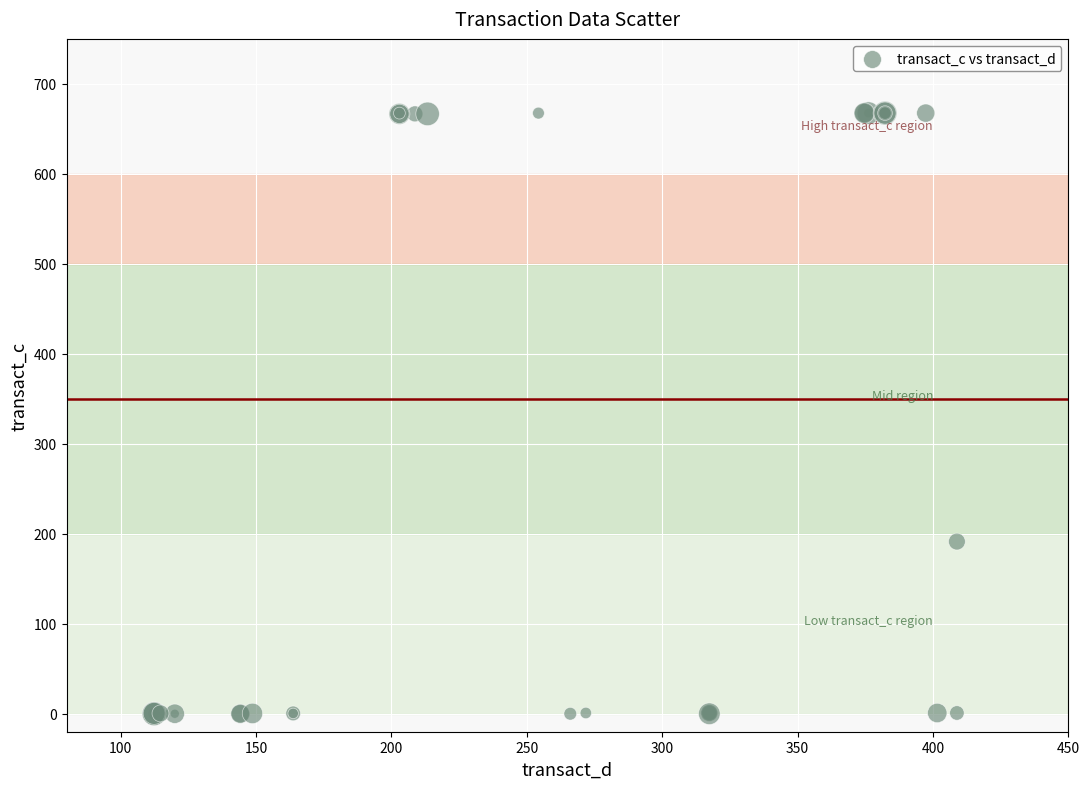

What Y value in the scatter plot is closest to 333?

191.3